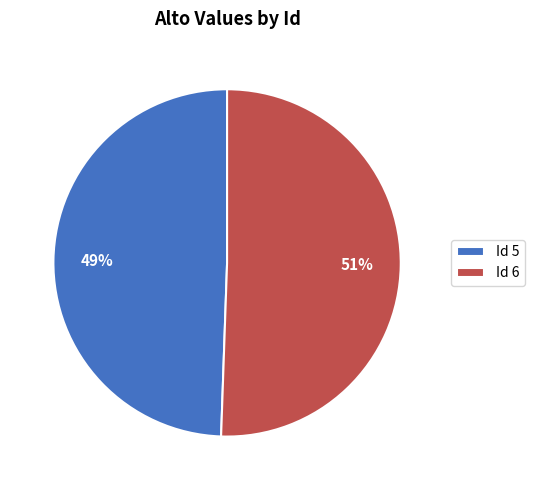

Which category accounts for the majority?

Id 6